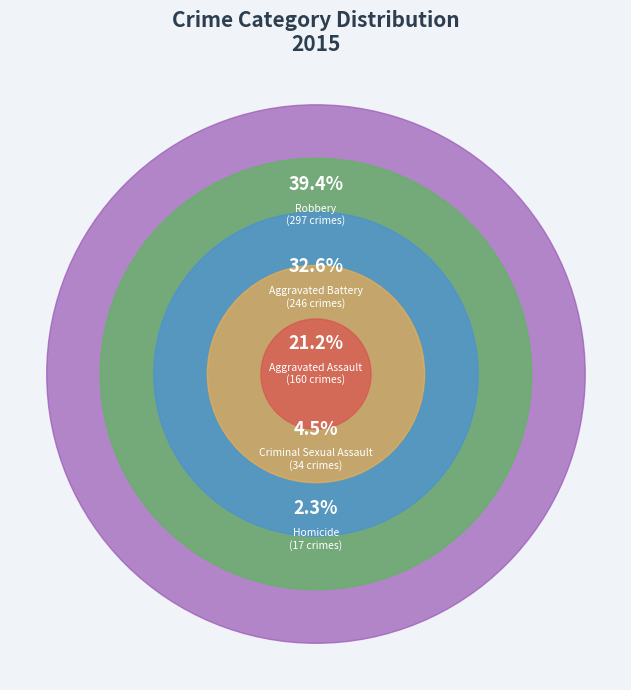

Is there any slice that represents more than half of the pie?

No